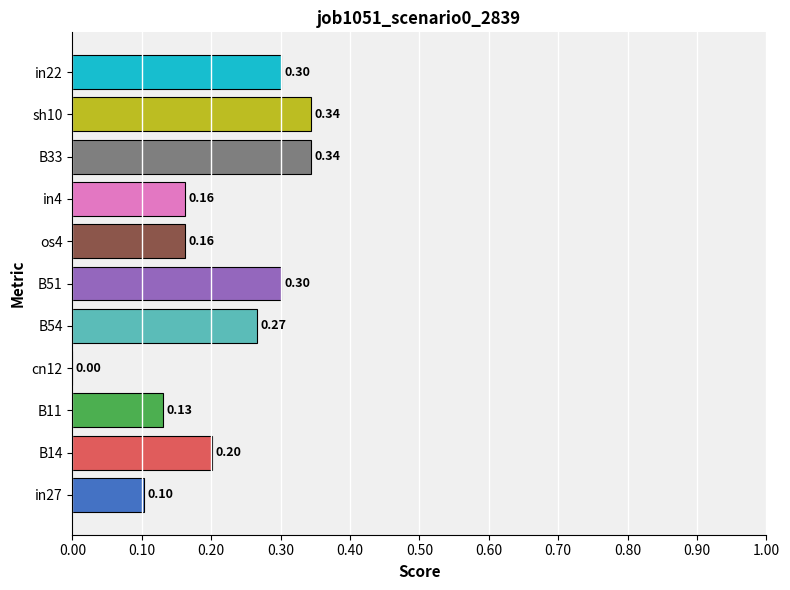

How many values exceed 0?

10